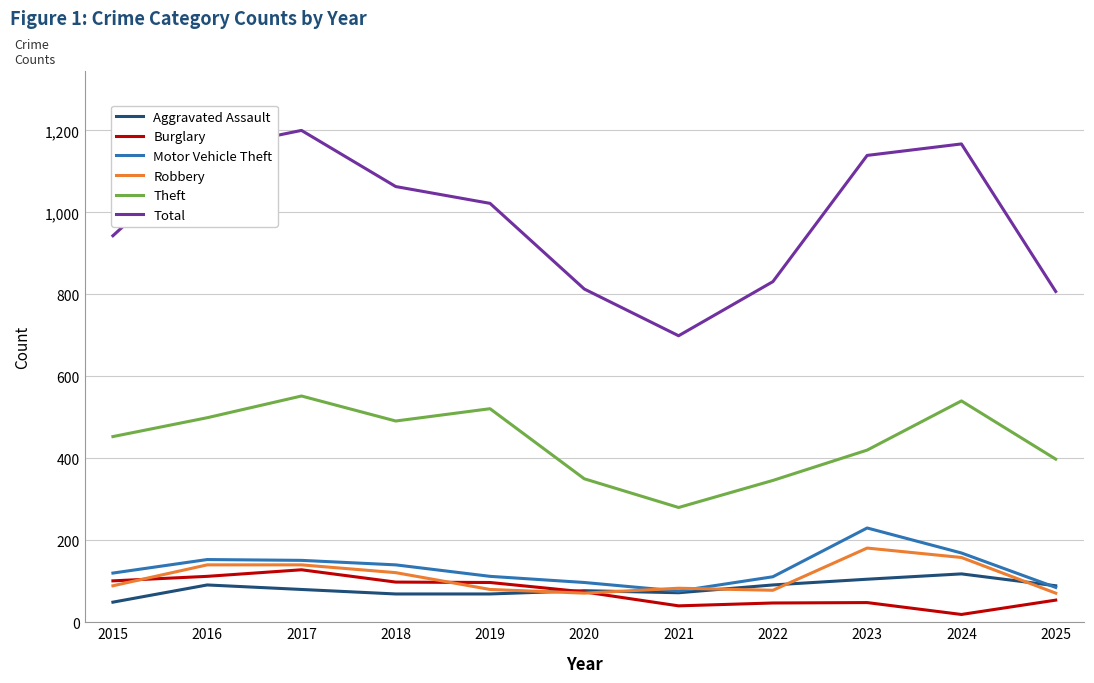

True or false: Theft and Motor Vehicle Theft cross at least once.

False